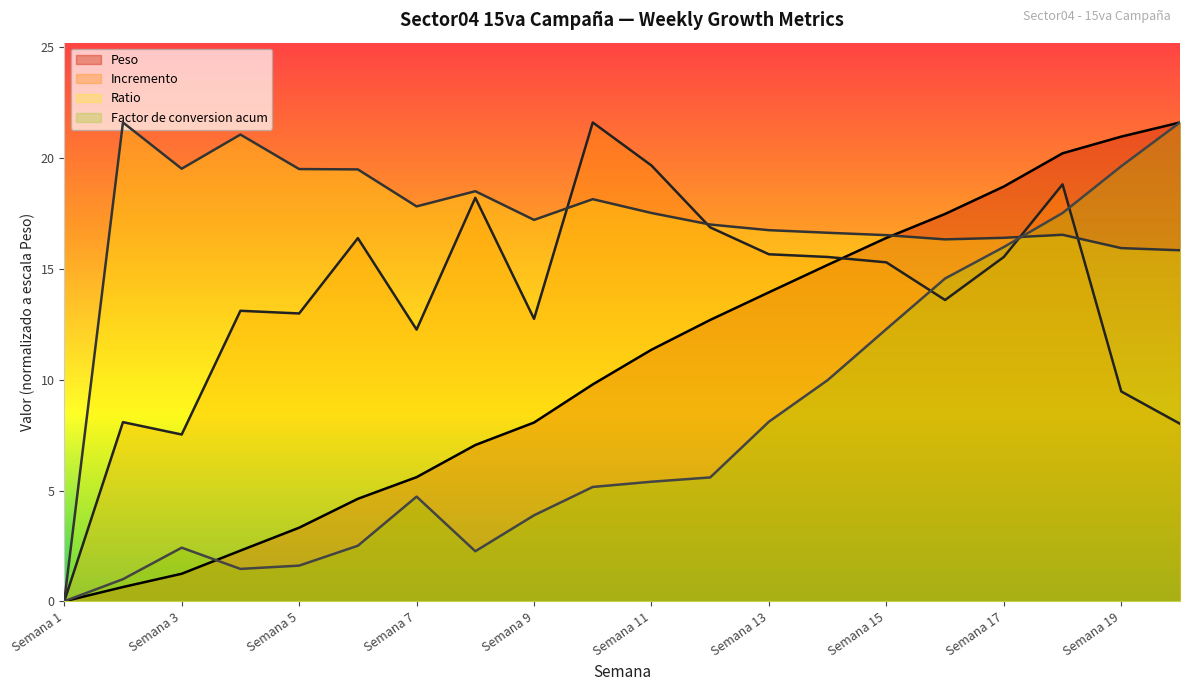

At which category is the sum across all series the highest?

Semana 18